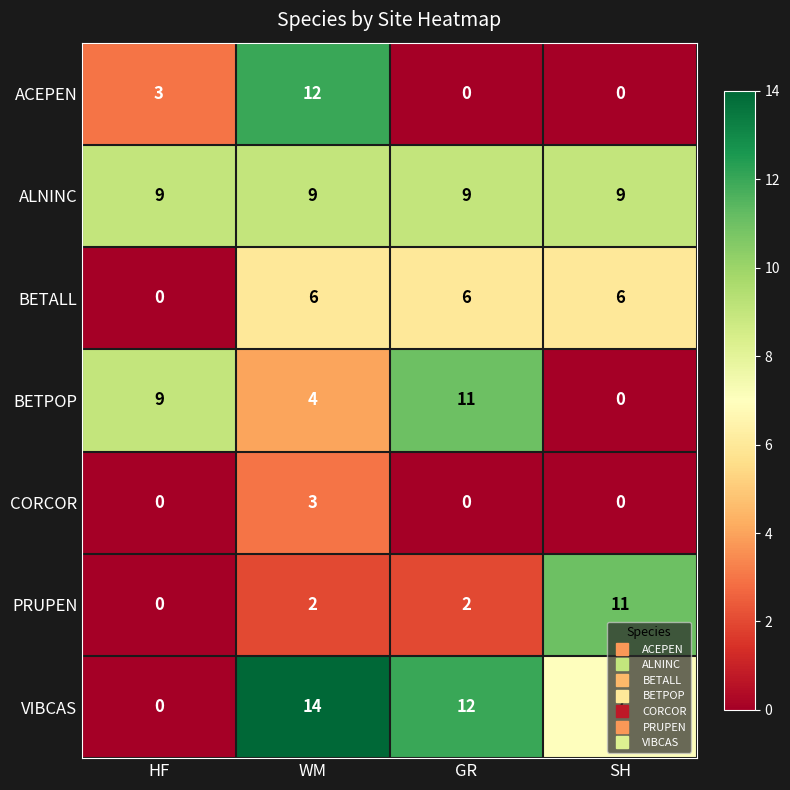

What is the spread (max minus min) of values at GR?

12